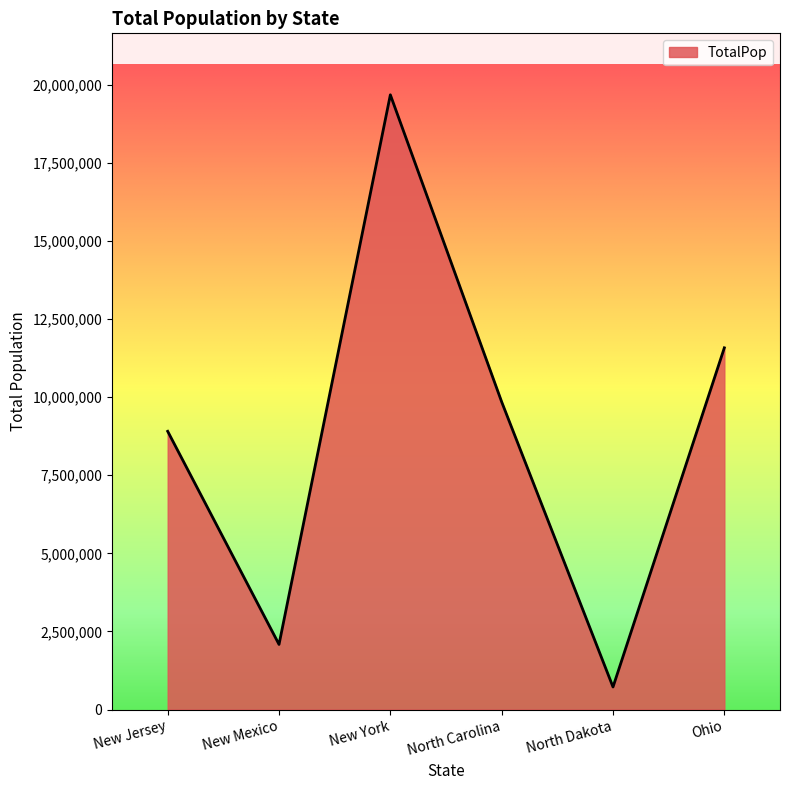

Reading left to right, extract all data points from this chart.

New Jersey=8904413	New Mexico=2084117	New York=19673174	North Carolina=9845333	North Dakota=721640	Ohio=11575977